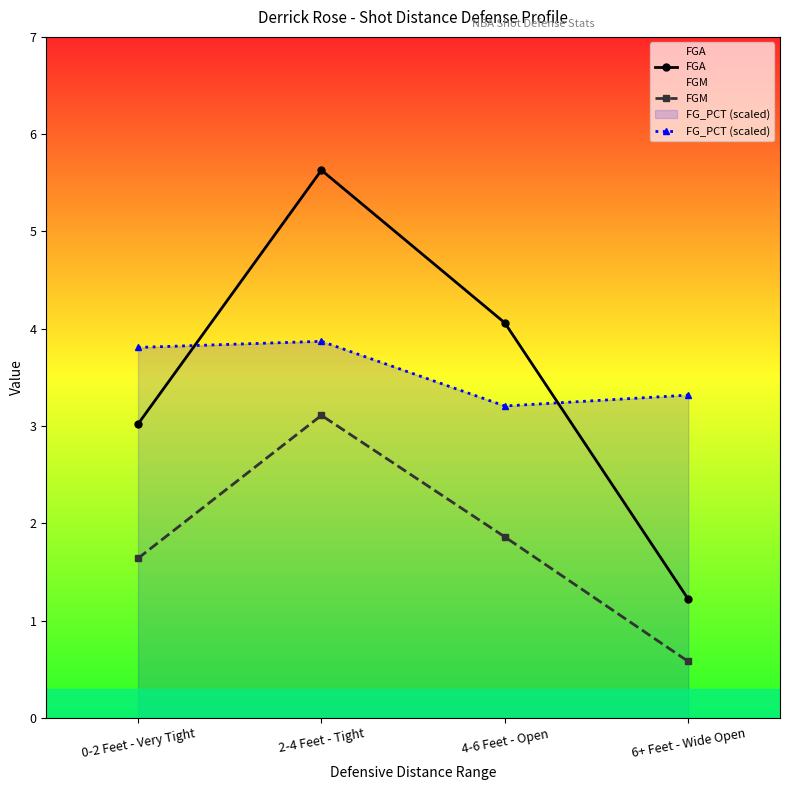

At which label does FGM first exceed 1?

0-2 Feet - Very Tight